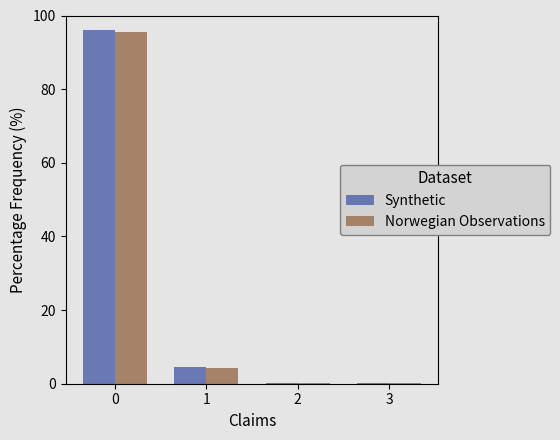

What is the sum of all Norwegian Observations values?

100.0